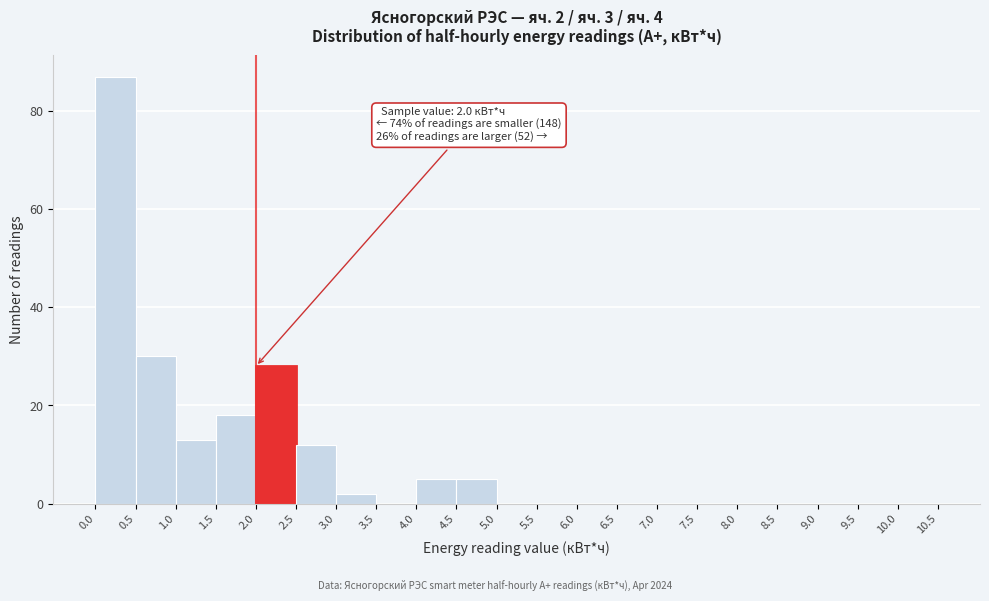

Over which range of the x-axis is the bar tallest?

0.0 to 0.5